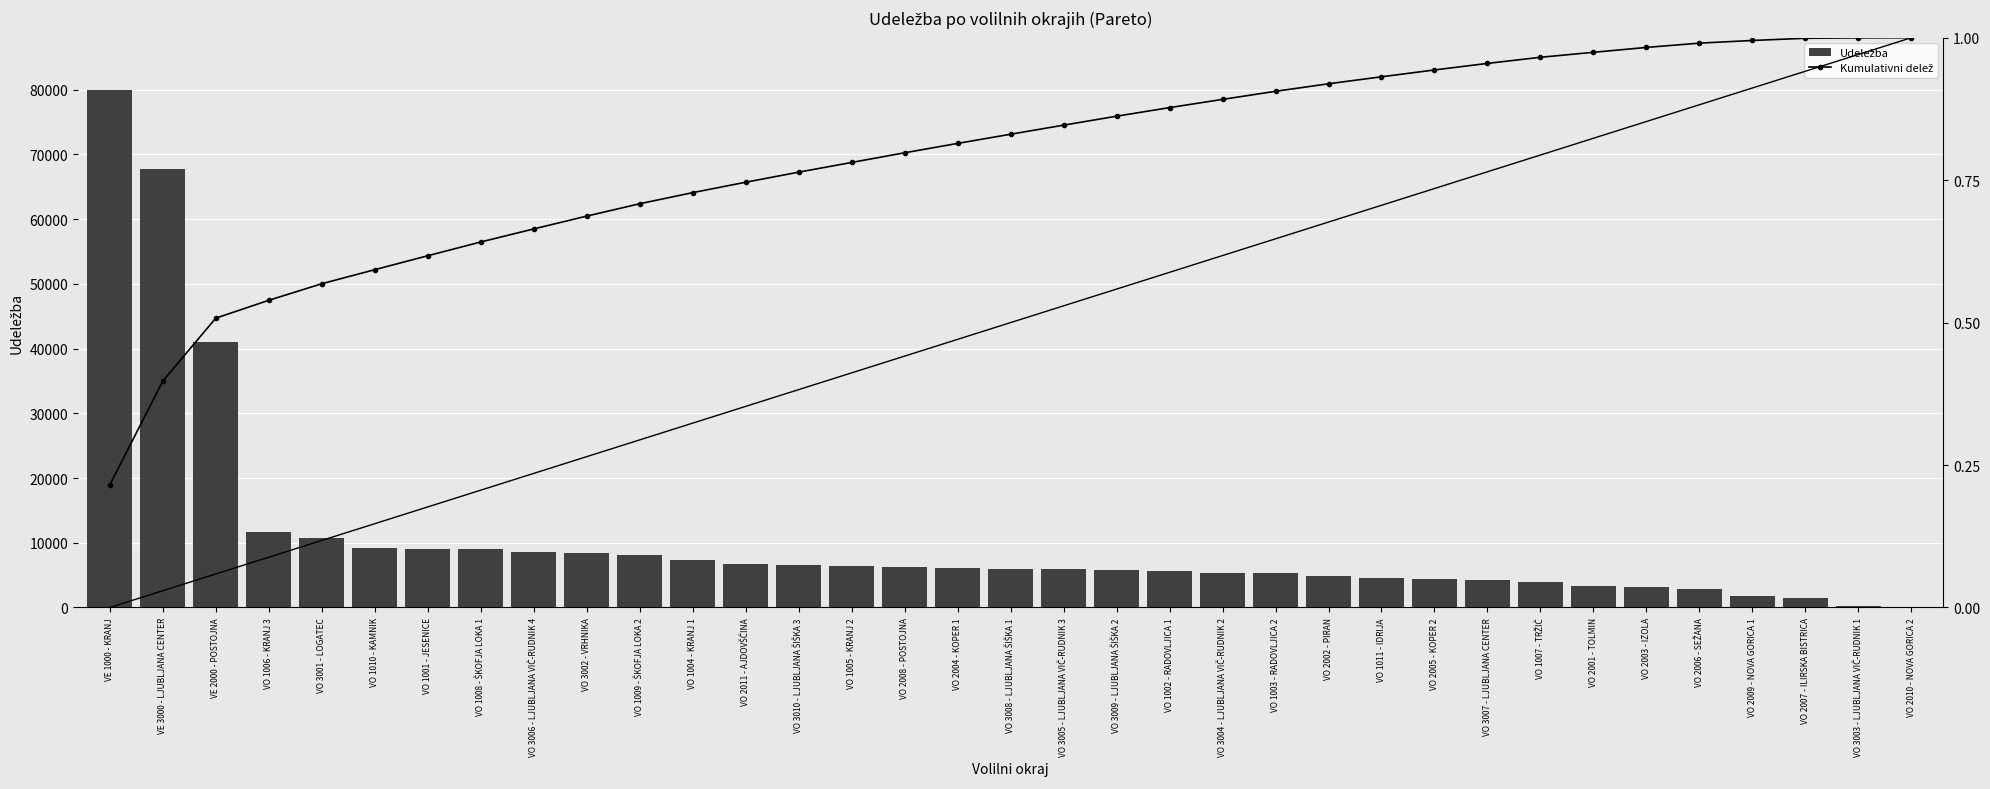

What is the sum of the Udeležba values at VO 2009 - NOVA GORICA 1 and VO 3005 - LJUBLJANA VIČ-RUDNIK 3?

7669.0